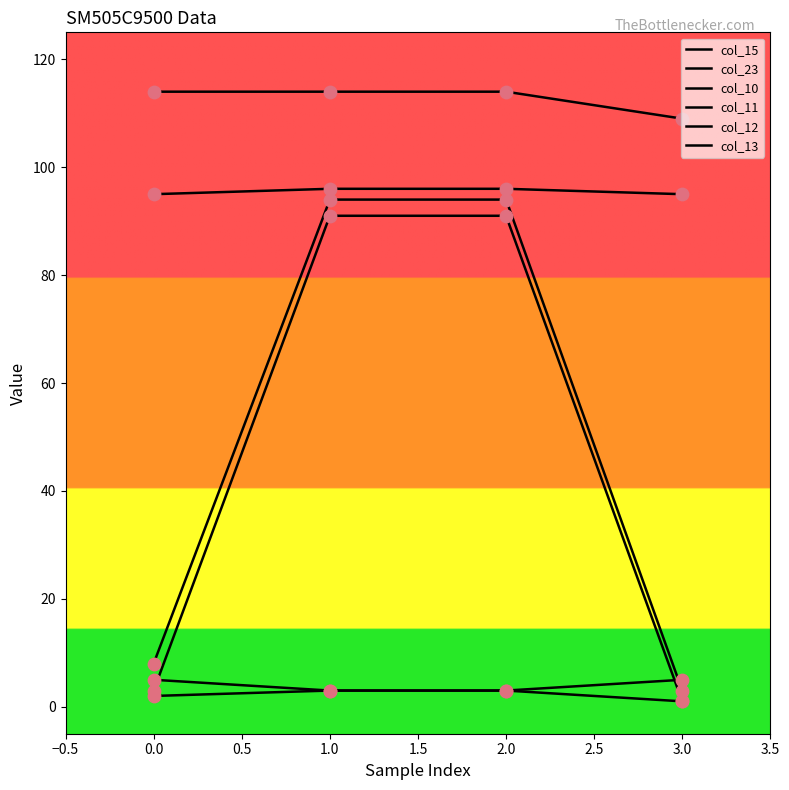

Which series has the largest total across all categories?

col_23